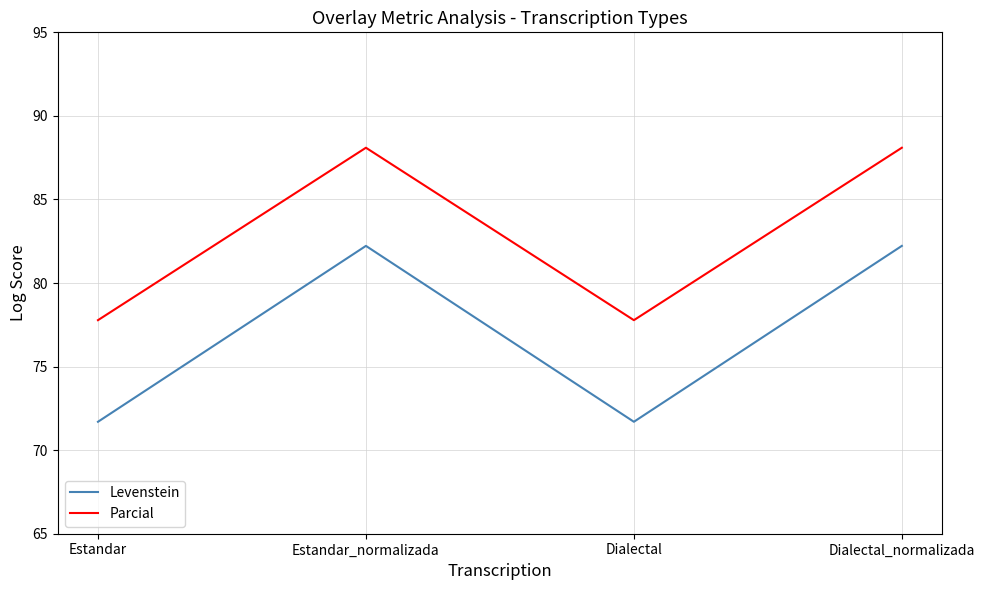

What is the total value across all series at Estandar_normalizada?

170.3